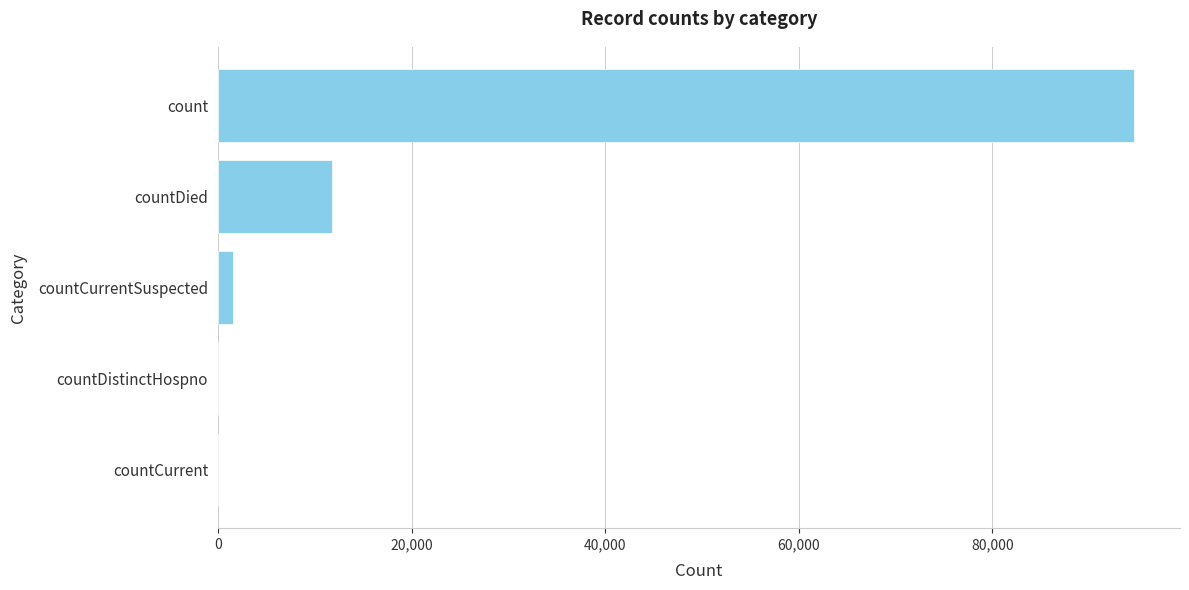

What is the maximum value shown in the chart?

94660